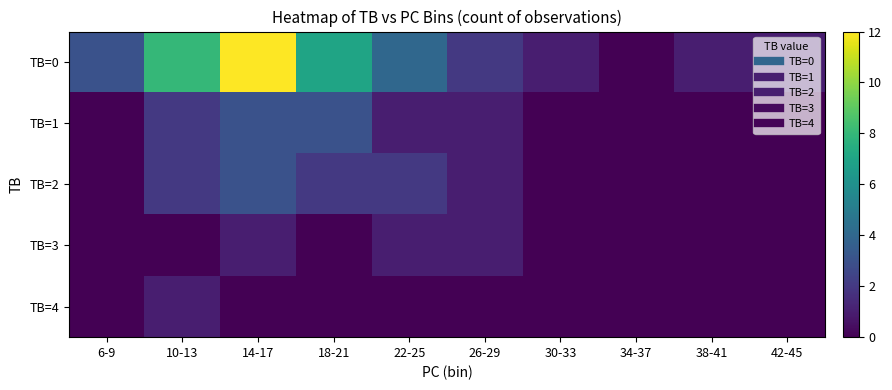

Between 10-13 and 30-33, which series saw the biggest shift?

TB=0